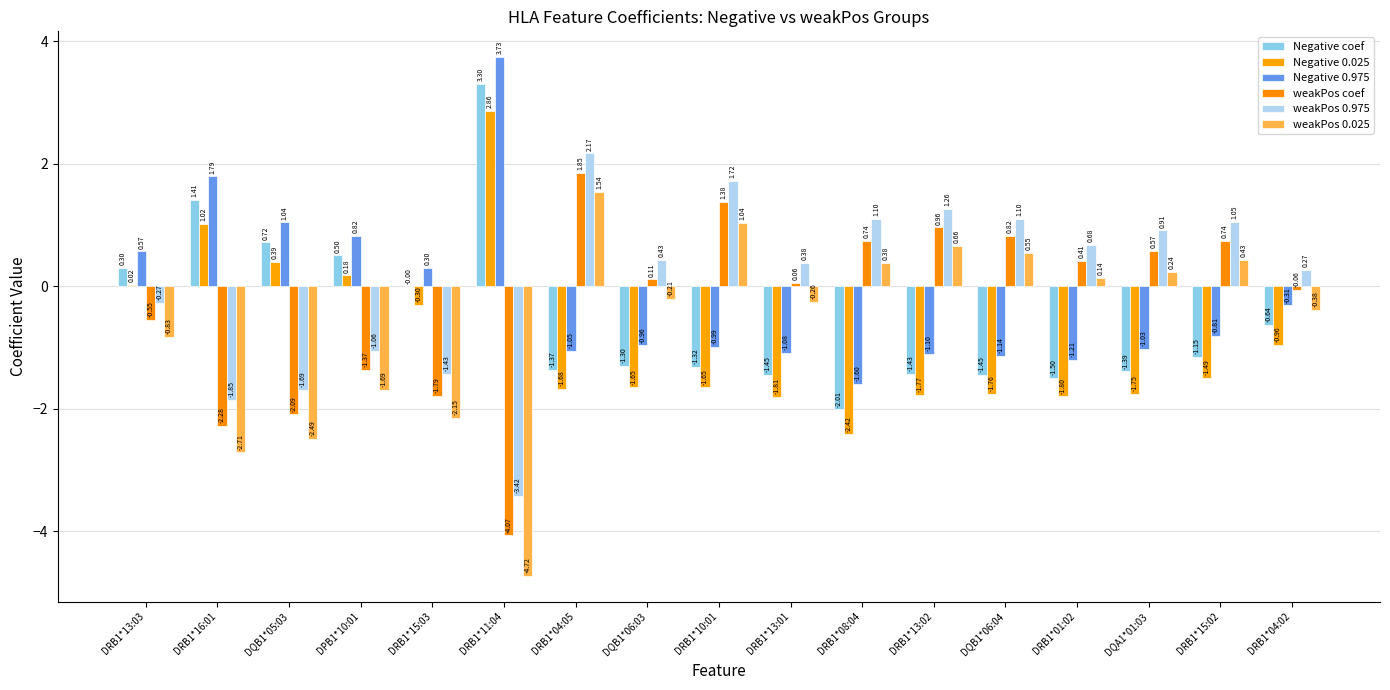

What is the label of the 11th bar from the left?

DRB1*08:04